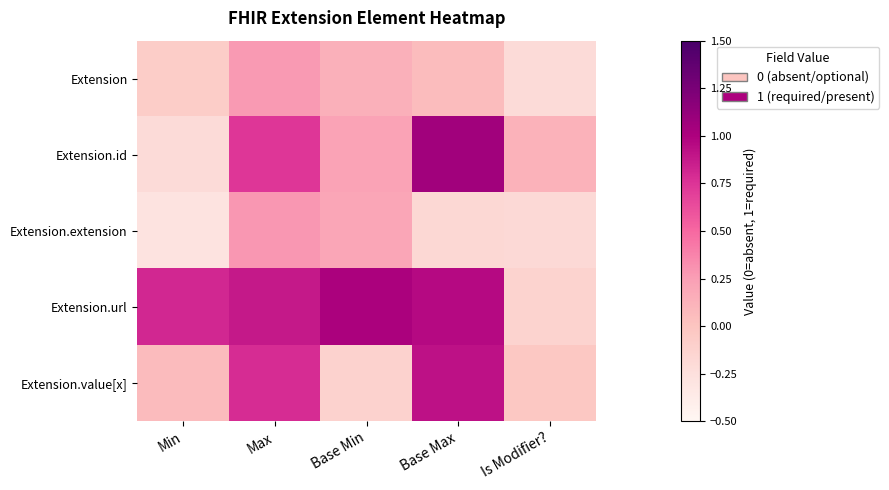

Which series has the widest spread of values?

Extension.id